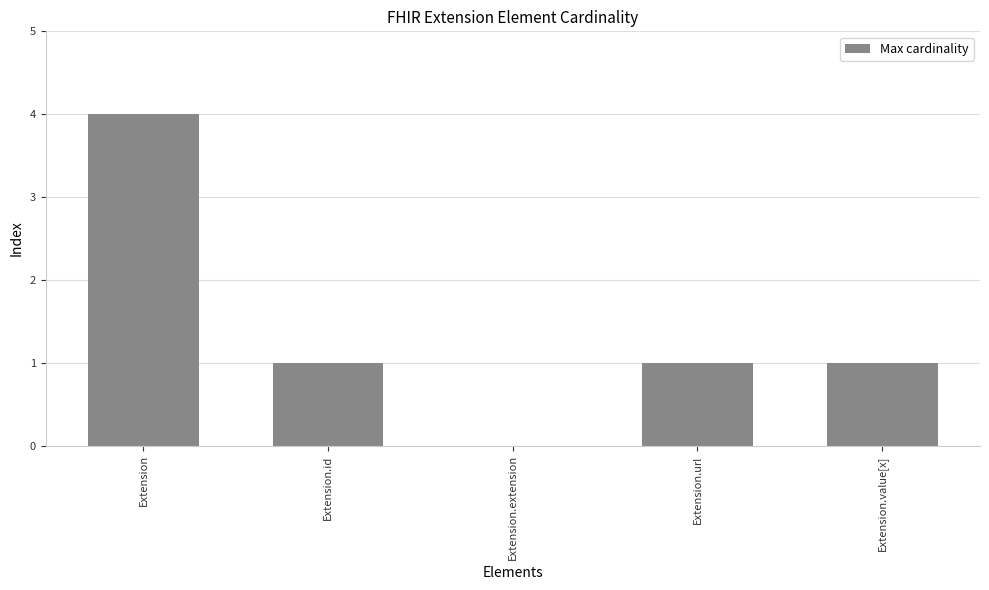

Which label corresponds to the largest value in the chart?

Extension